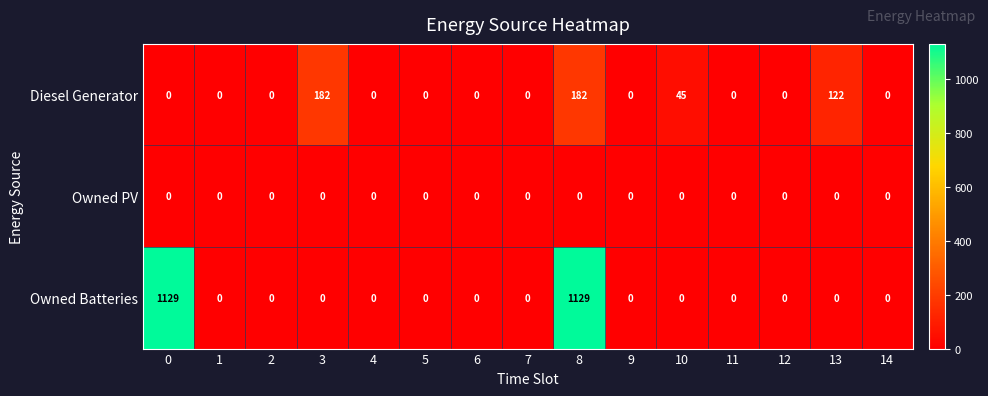

Which series has the largest total across all categories?

Owned Batteries